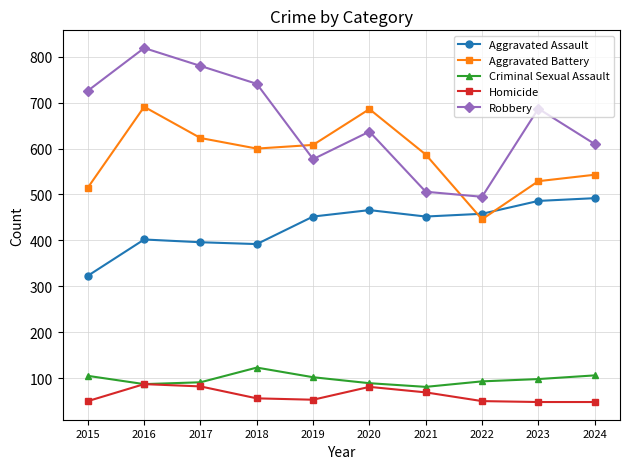

Rank the series by their maximum value, from highest to lowest.

Robbery, Aggravated Battery, Aggravated Assault, Criminal Sexual Assault, Homicide